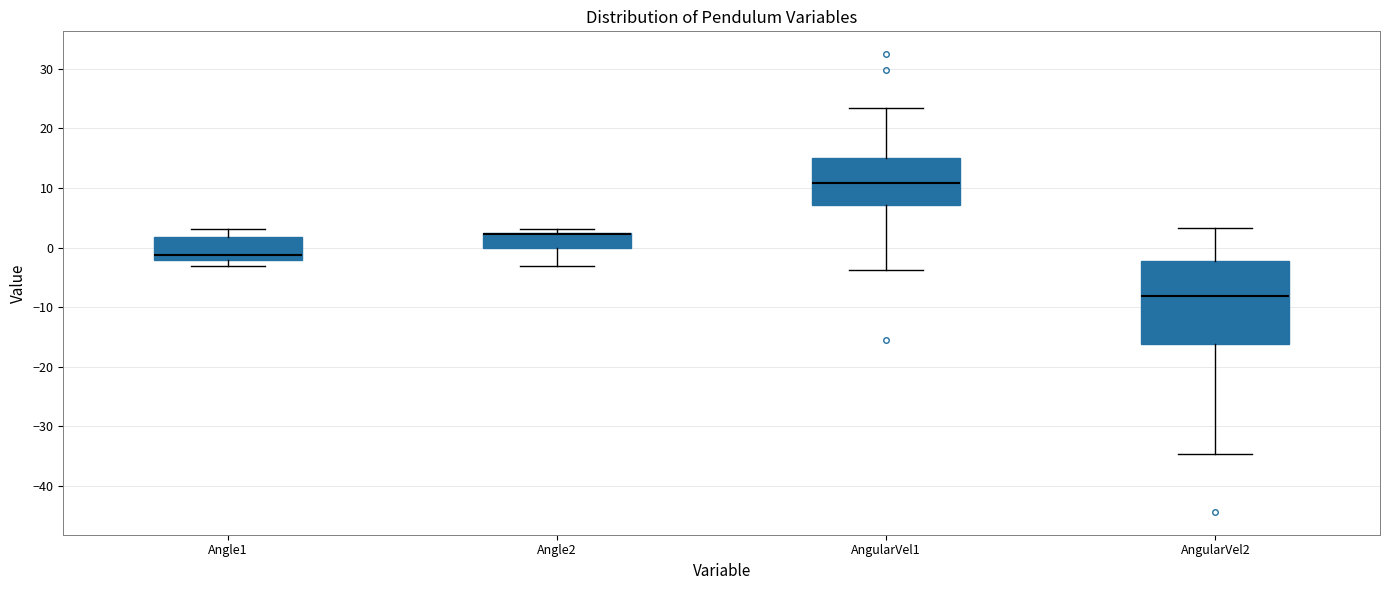

Reading left to right, transcribe this box plot: for each box, give where its median line is, the range the box spans, and where its two whiskers end, as read against the y-axis. The values are not printed on the chart, so give them approximately, as read against the axis.

Angle1: median -1, box -2 to 2, whiskers -3 to 3
Angle2: median 2 (drawn on the box's upper edge), box 0 to 2, whiskers -3 to 3
AngularVel1: median 11, box 7 to 15, whiskers -4 to 23
AngularVel2: median -8, box -16 to -2, whiskers -35 to 3